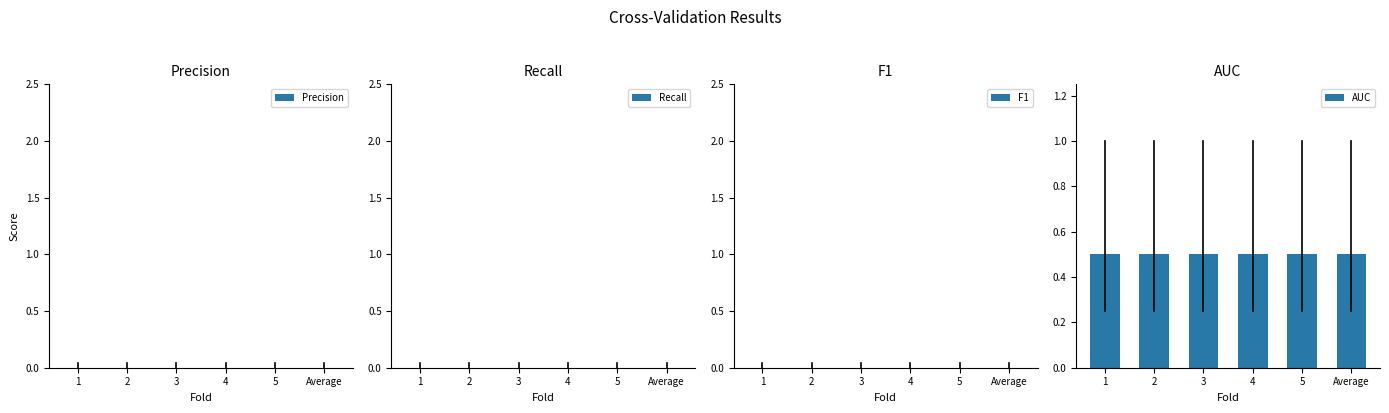

What is the spread (max minus min) of values at 2?

0.5